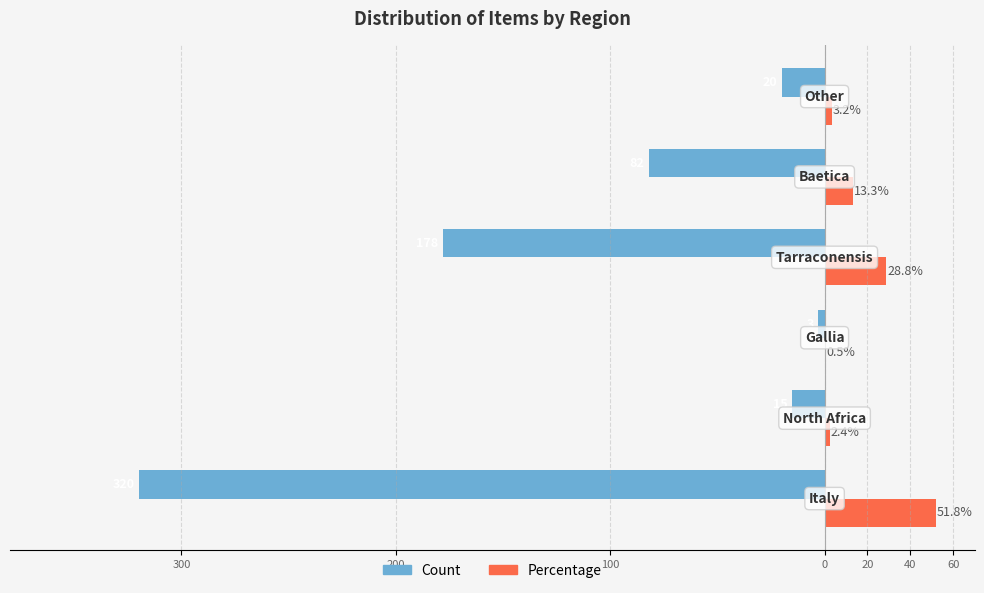

Reading left to right, extract all data points from this chart.

Count: -320.0	-15.0	-3.0	-178.0	-82.0	-20.0
Percentage: 51.8	2.4	0.5	28.8	13.3	3.2